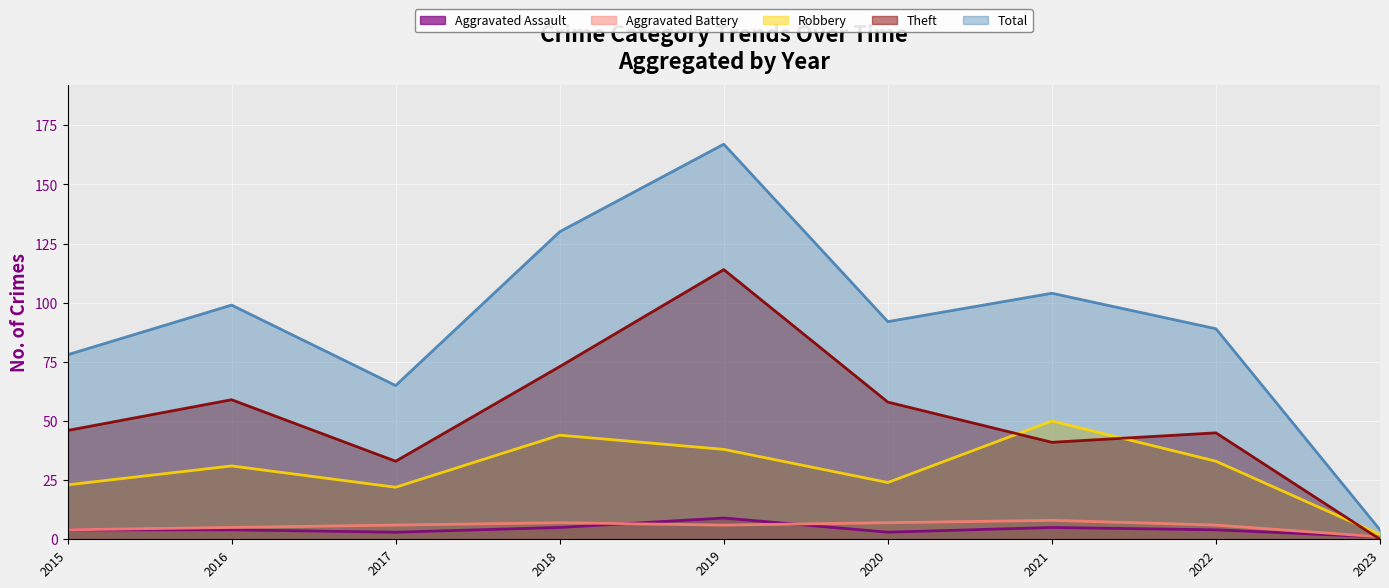

Reading right to left, what are all the values shown in this chart?

Aggravated Assault: 2023=1	2022=4	2021=5	2020=3	2019=9	2018=5	2017=3	2016=4	2015=4
Aggravated Battery: 2023=1	2022=6	2021=8	2020=7	2019=6	2018=7	2017=6	2016=5	2015=4
Robbery: 2023=2	2022=33	2021=50	2020=24	2019=38	2018=44	2017=22	2016=31	2015=23
Theft: 2023=0	2022=45	2021=41	2020=58	2019=114	2018=73	2017=33	2016=59	2015=46
Total: 2023=4	2022=89	2021=104	2020=92	2019=167	2018=130	2017=65	2016=99	2015=78